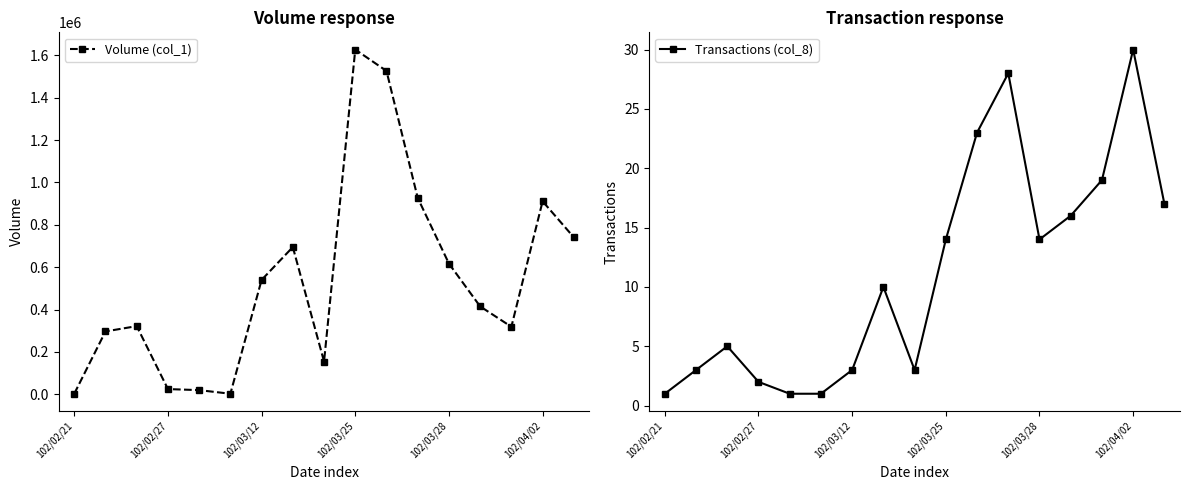

What is the lowest value of the Volume (col_1) series?

3000